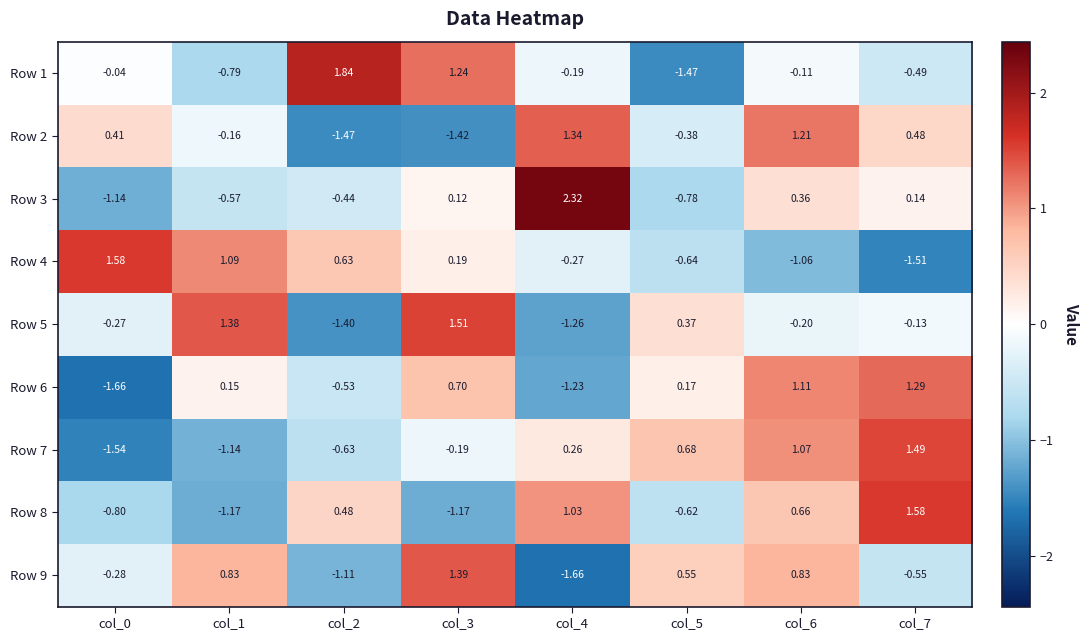

At which category is the sum across all series the highest?

col_6